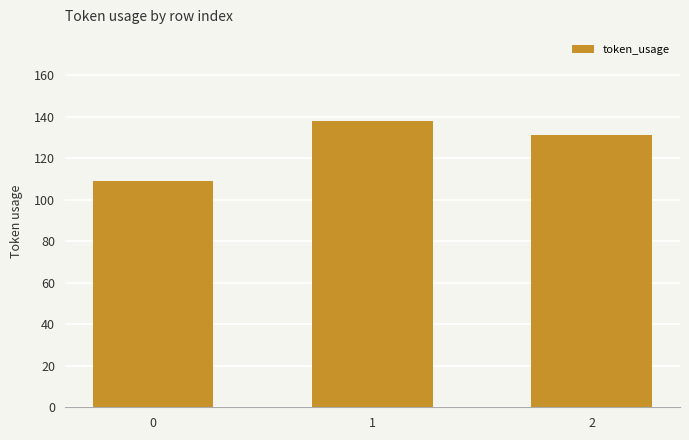

Count the values in the range 109 to 138.

3